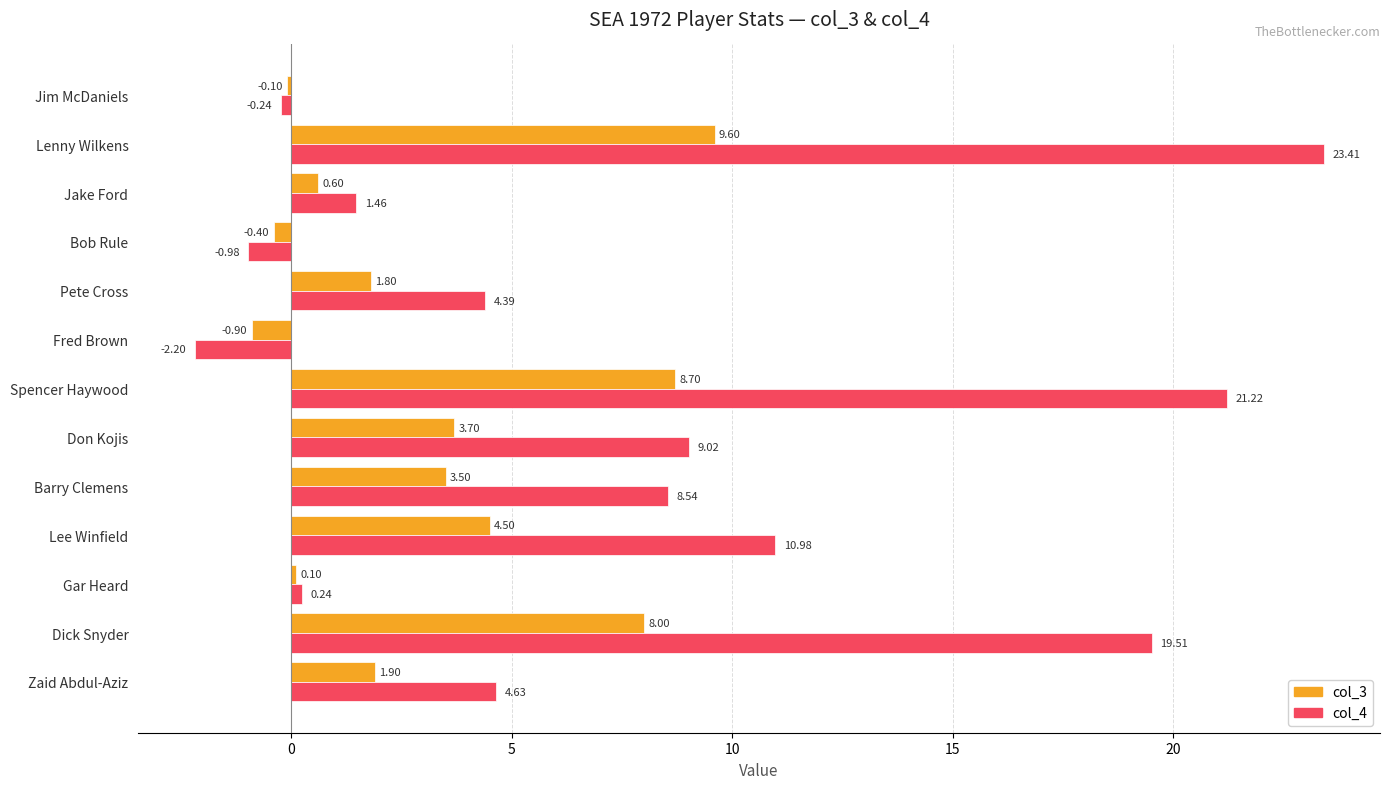

Which label corresponds to the smallest value in the chart?

Fred Brown